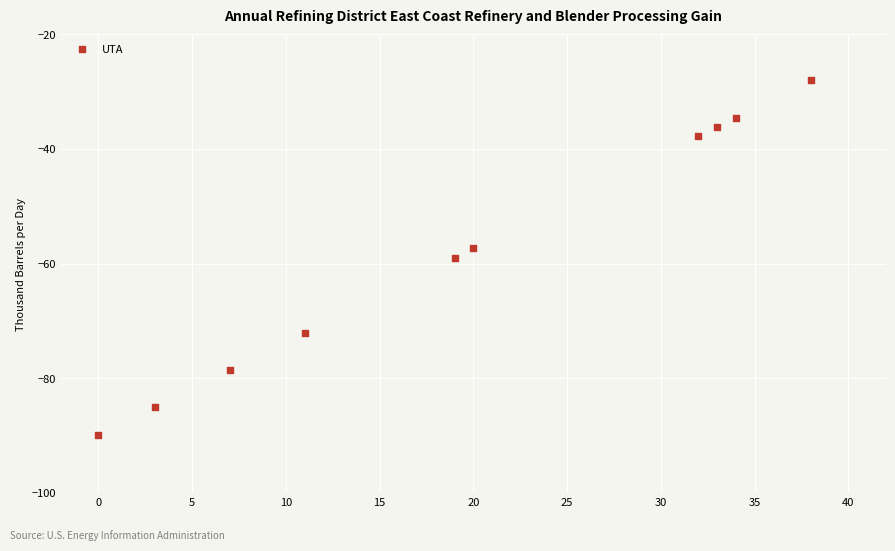

What is the average Y value?

-57.9